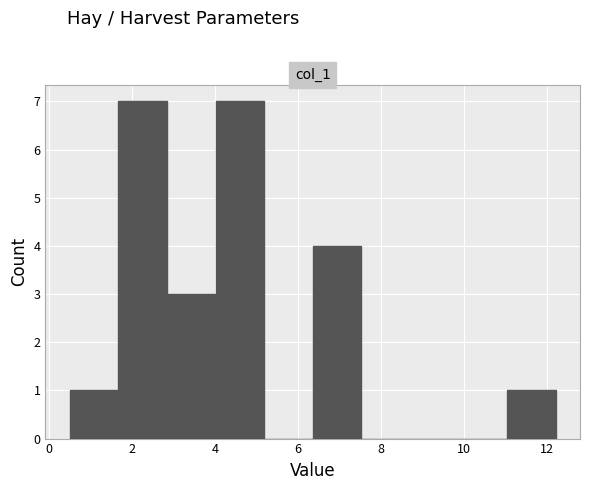

Reading left to right, transcribe this chart: for each bar, give the range it covers on the x-axis and its height. Neither the bar edges nor the heights are printed on the chart, so give them approximately, as read against the axes.

0.6 to 1.6: 1
1.6 to 2.8: 7
2.8 to 4.0: 3
4.0 to 5.2: 7
5.2 to 6.4: 0
6.4 to 7.6: 4
7.6 to 8.6: 0
8.6 to 9.8: 0
9.8 to 11.0: 0
11.0 to 12.2: 1